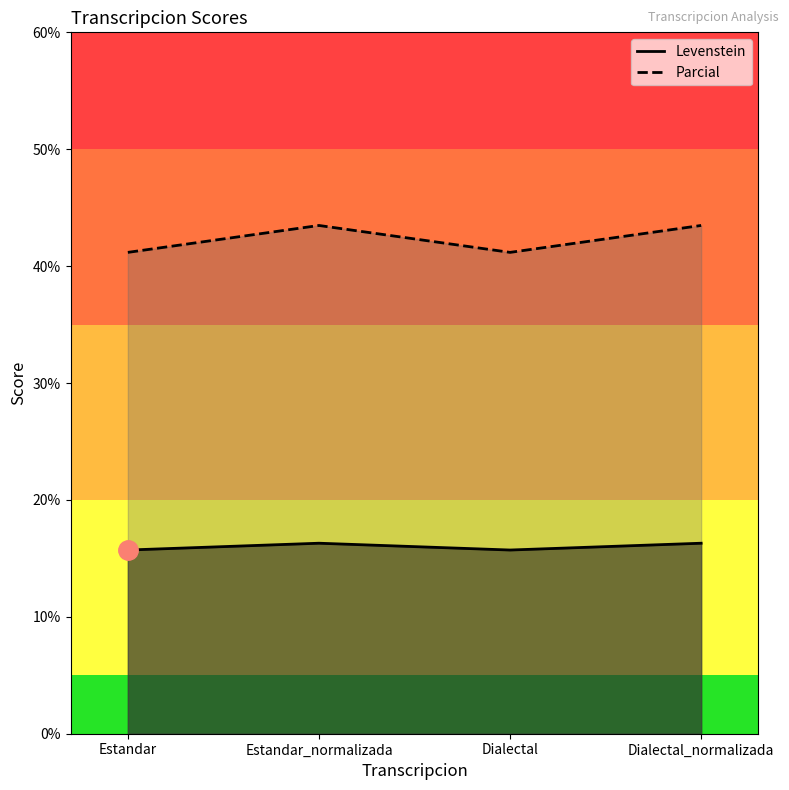

True or false: Parcial and Levenstein intersect in this chart.

False